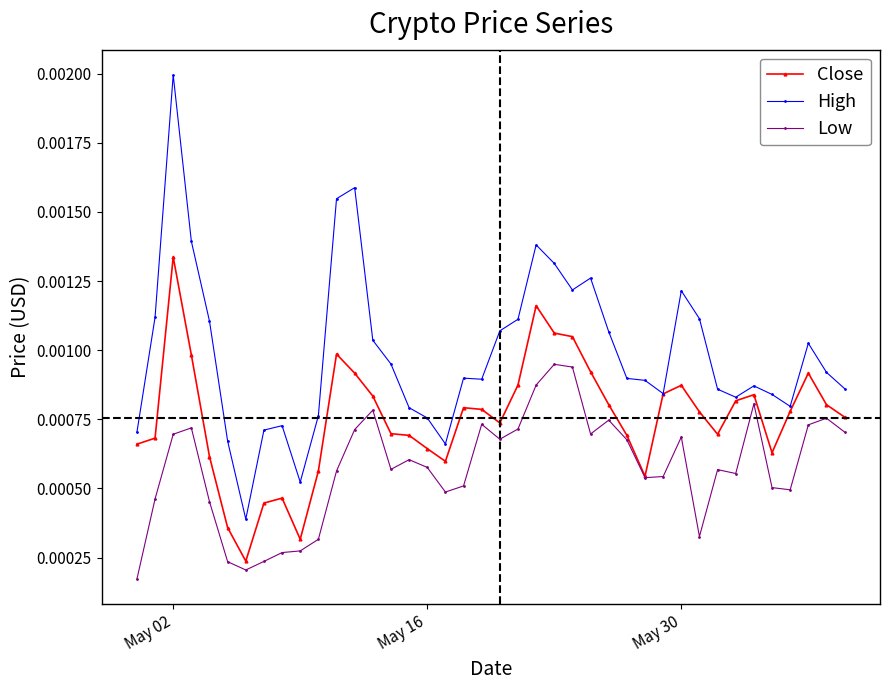

True or false: Close has more than 1 points higher than both neighbors.

True